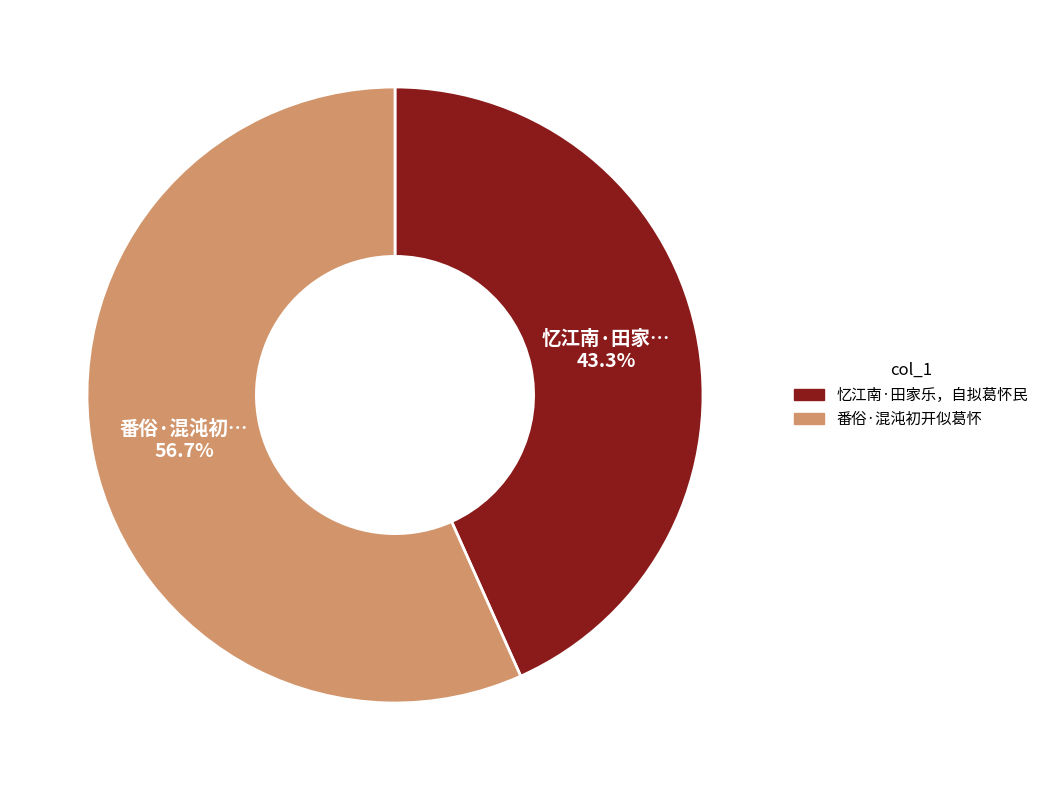

To the nearest percent, what is the combined percentage of 忆江南·田家乐，自拟葛怀民 and 番俗·混沌初开似葛怀?

100%